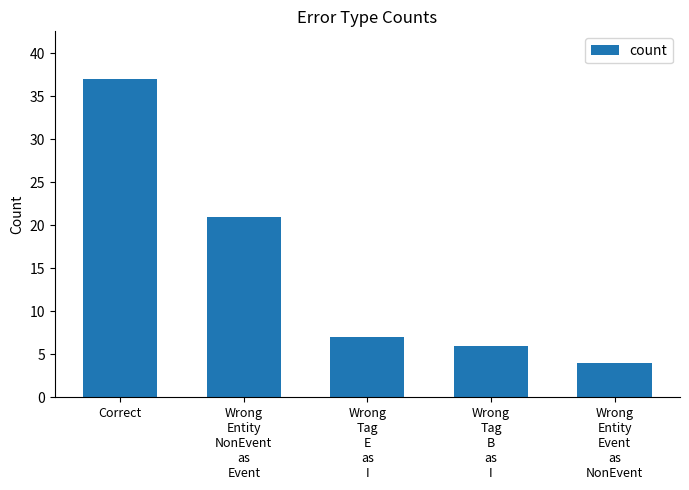

Count the number of data series in this chart.

1